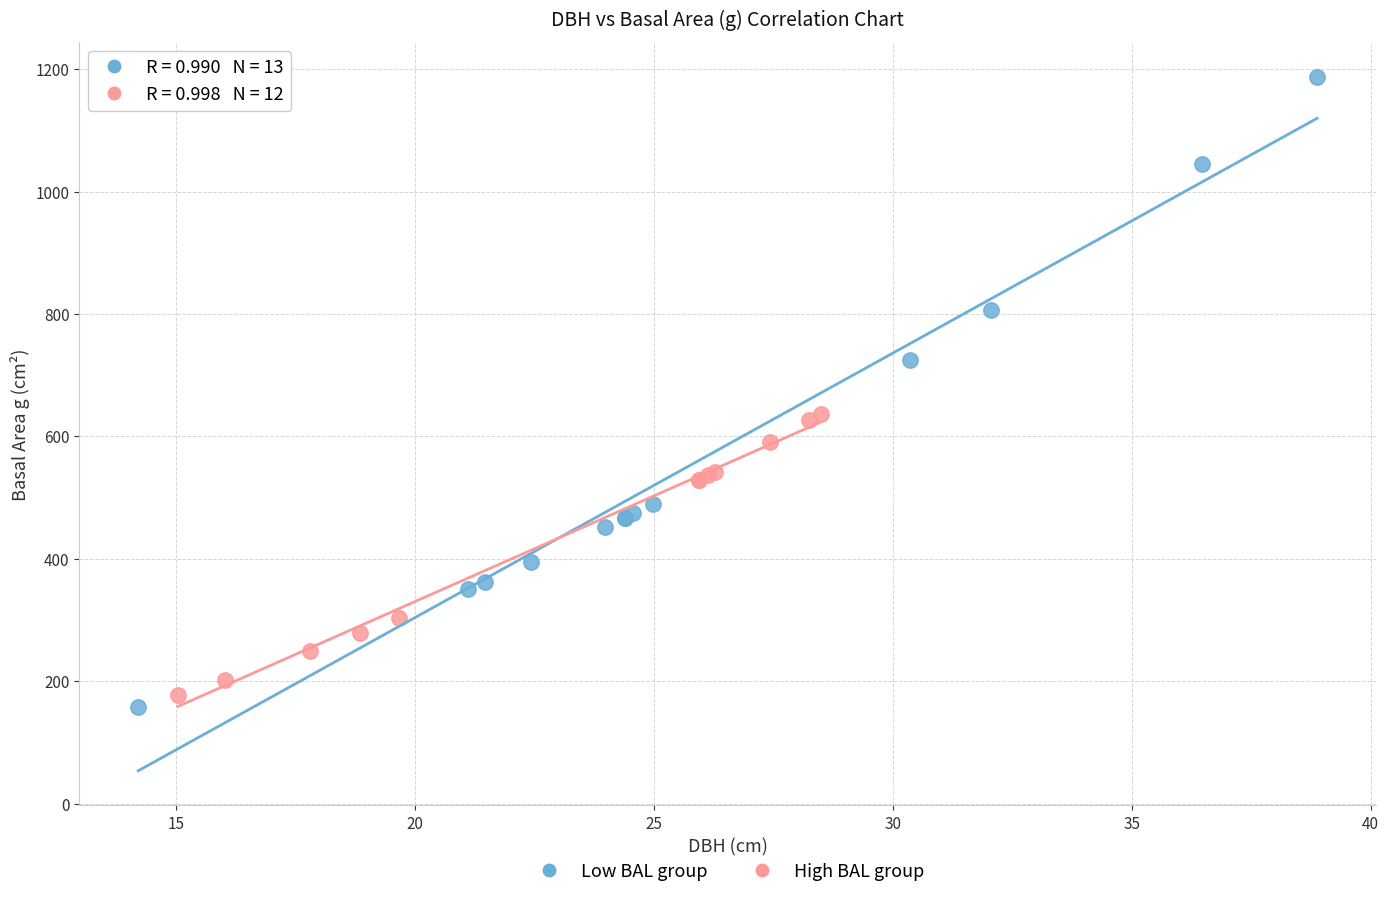

Which series contains the highest Y value?

Low BAL group